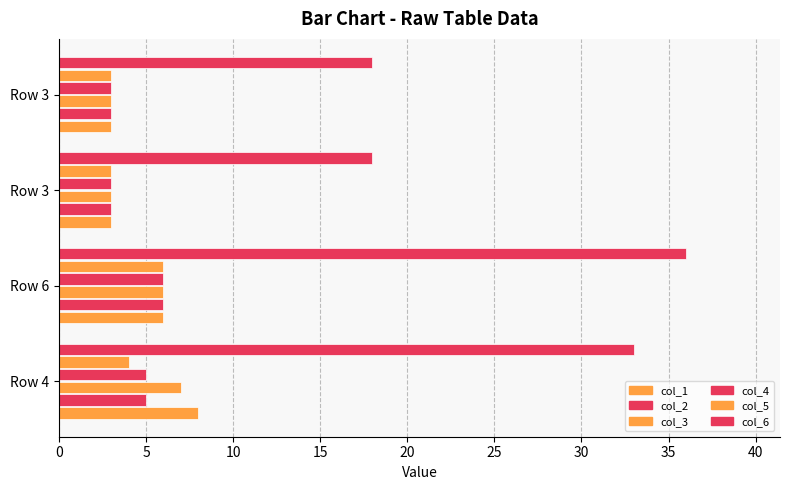

What is the sum of all col_3 values?

19